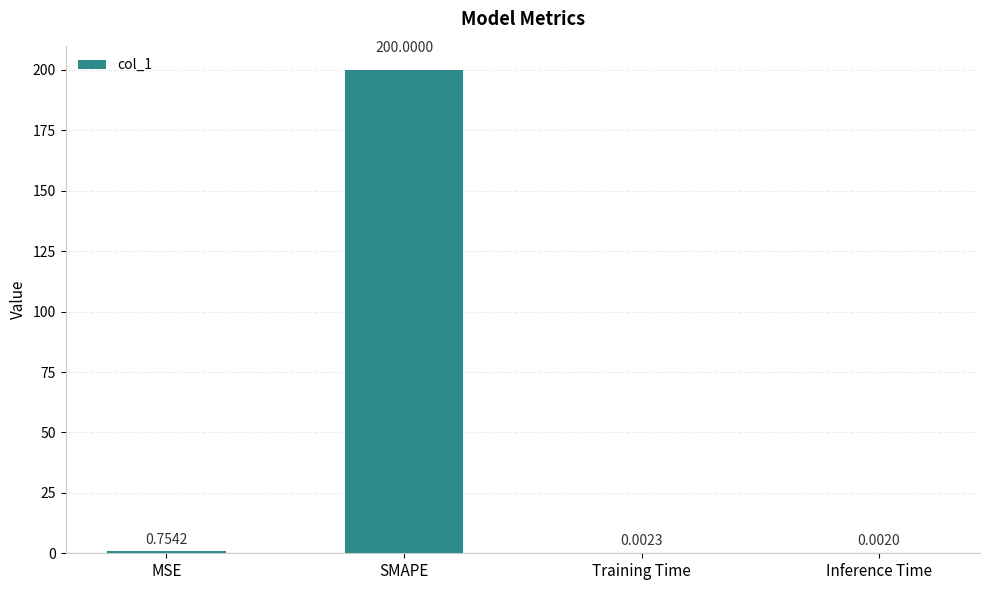

Are the bars horizontal?

No